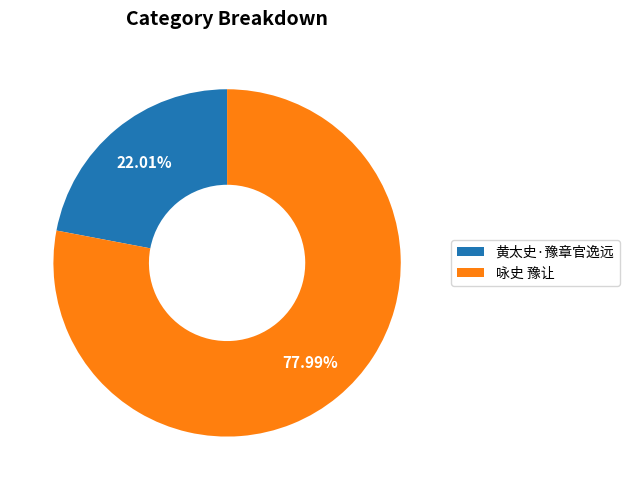

Count the number of slices in the pie.

2